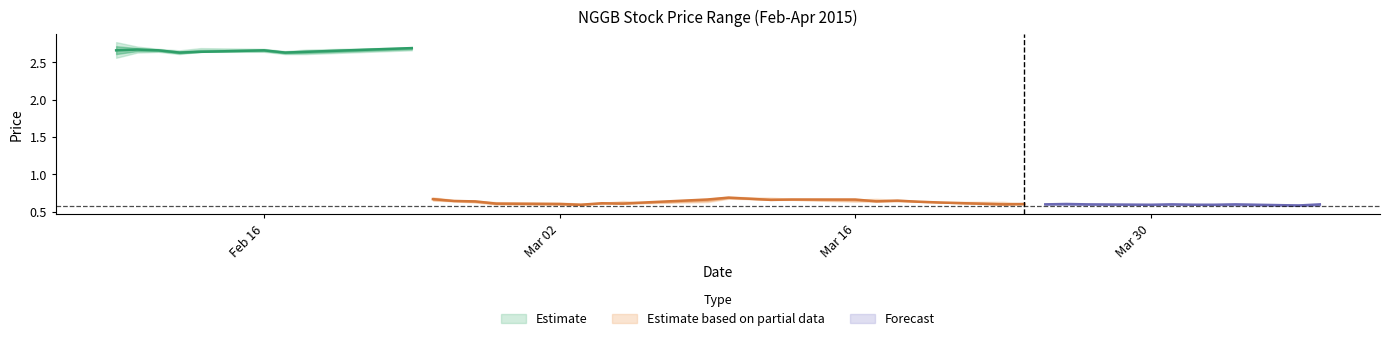

True or false: close and low cross at least once.

False